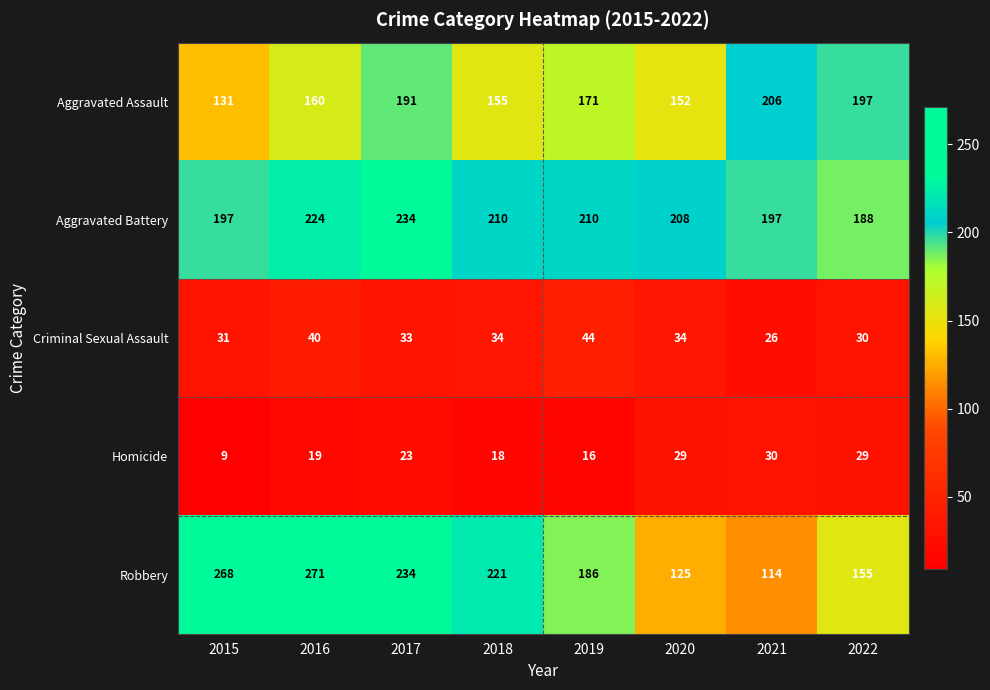

At 2022, list the series in order from smallest to largest.

Homicide, Criminal Sexual Assault, Robbery, Aggravated Battery, Aggravated Assault